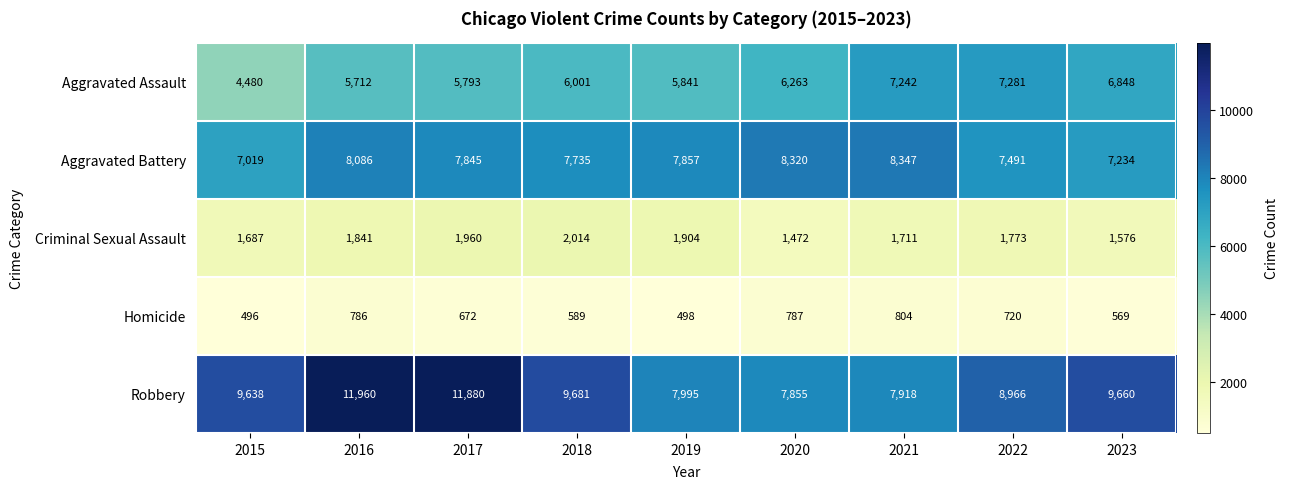

Read the Criminal Sexual Assault value at 2015, to the nearest 100.

1700